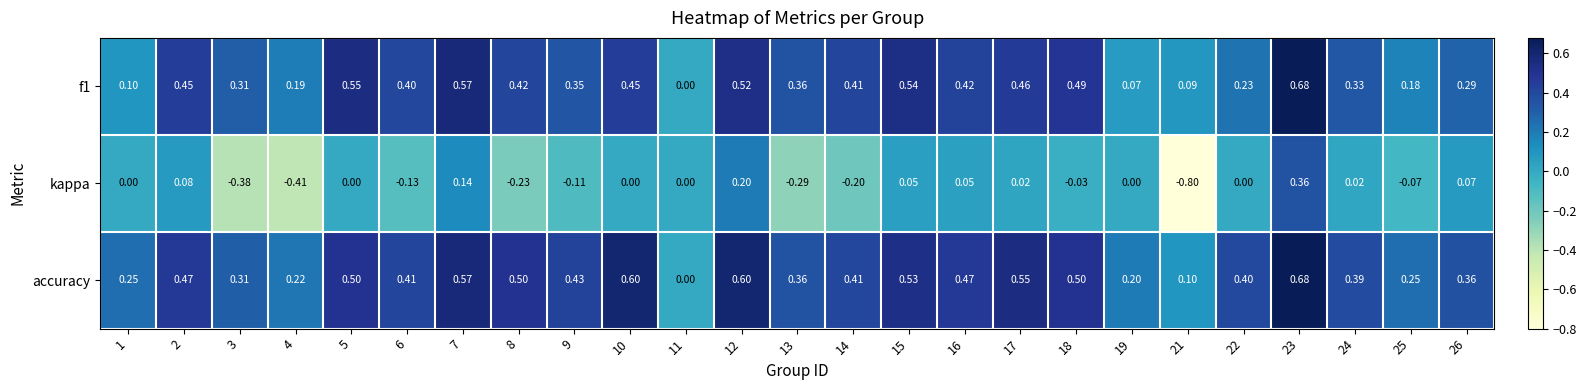

What is the difference between the highest and lowest values at 22?

0.4